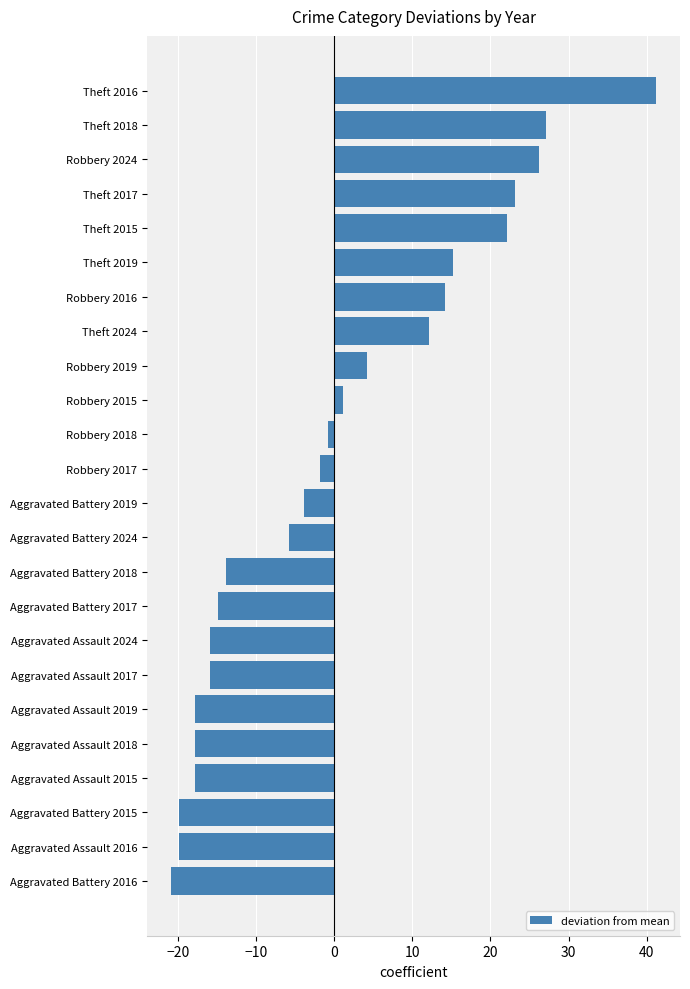

What is the smallest value displayed?

-20.8